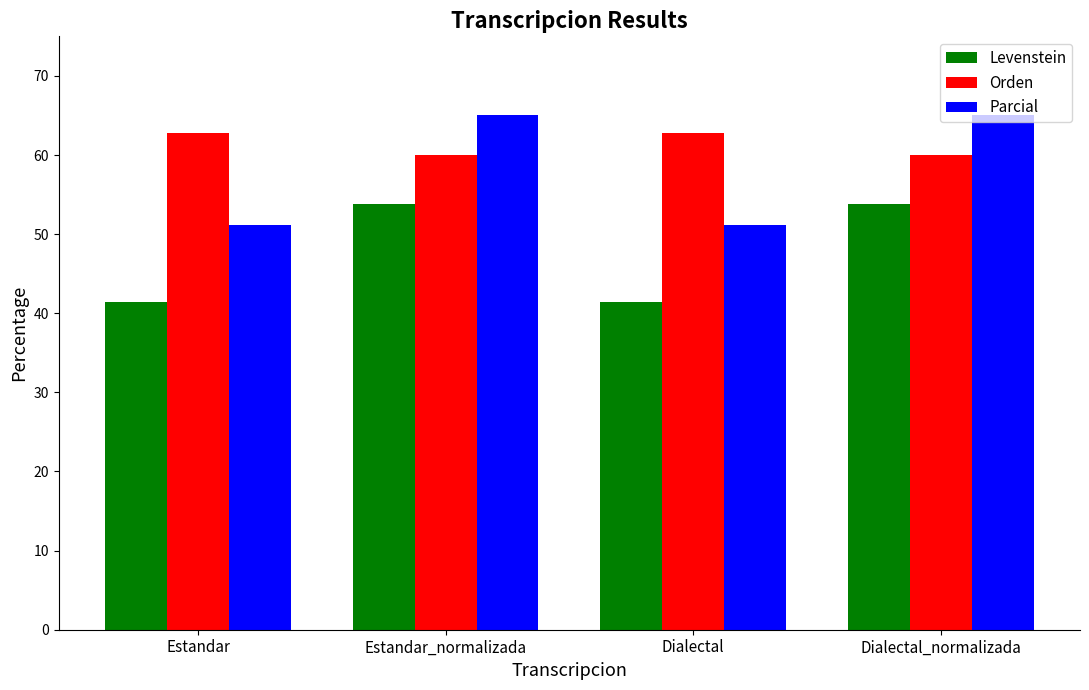

What is the label of the 2nd bar from the right?

Dialectal